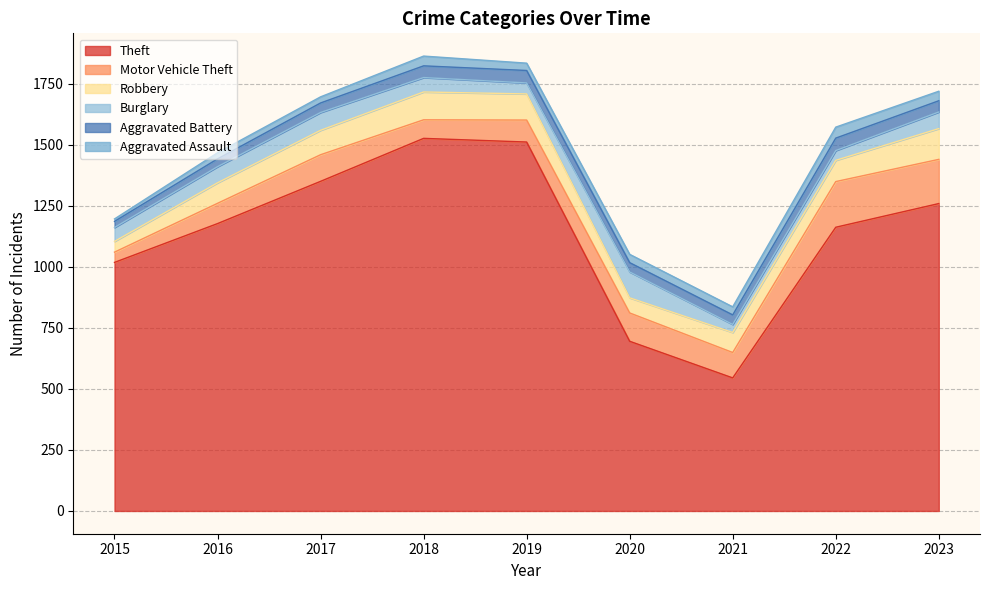

True or false: Aggravated Battery and Theft cross at least once.

False